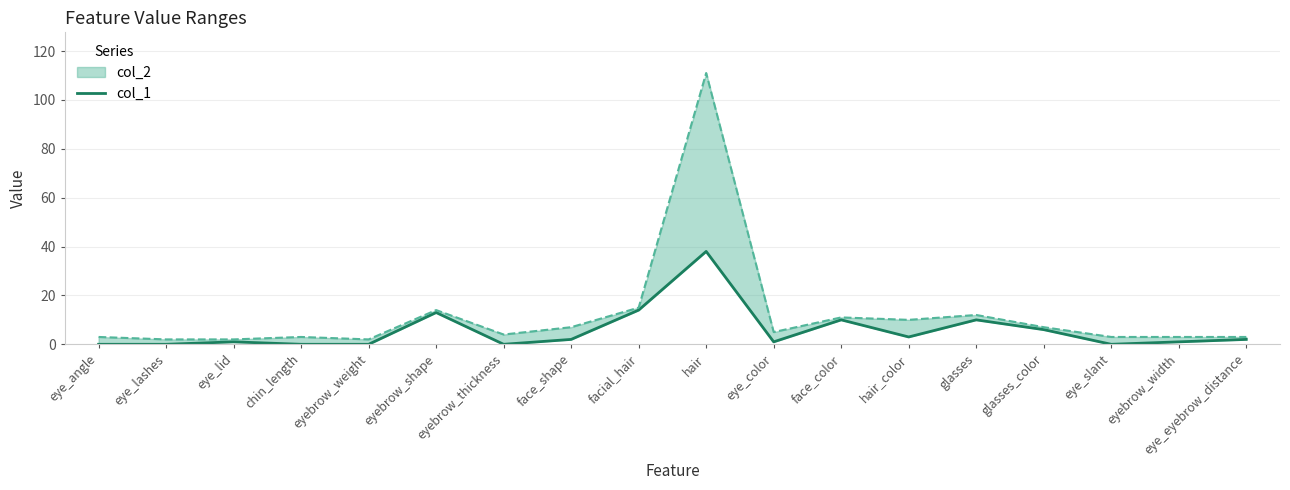

How many values are above zero?

12